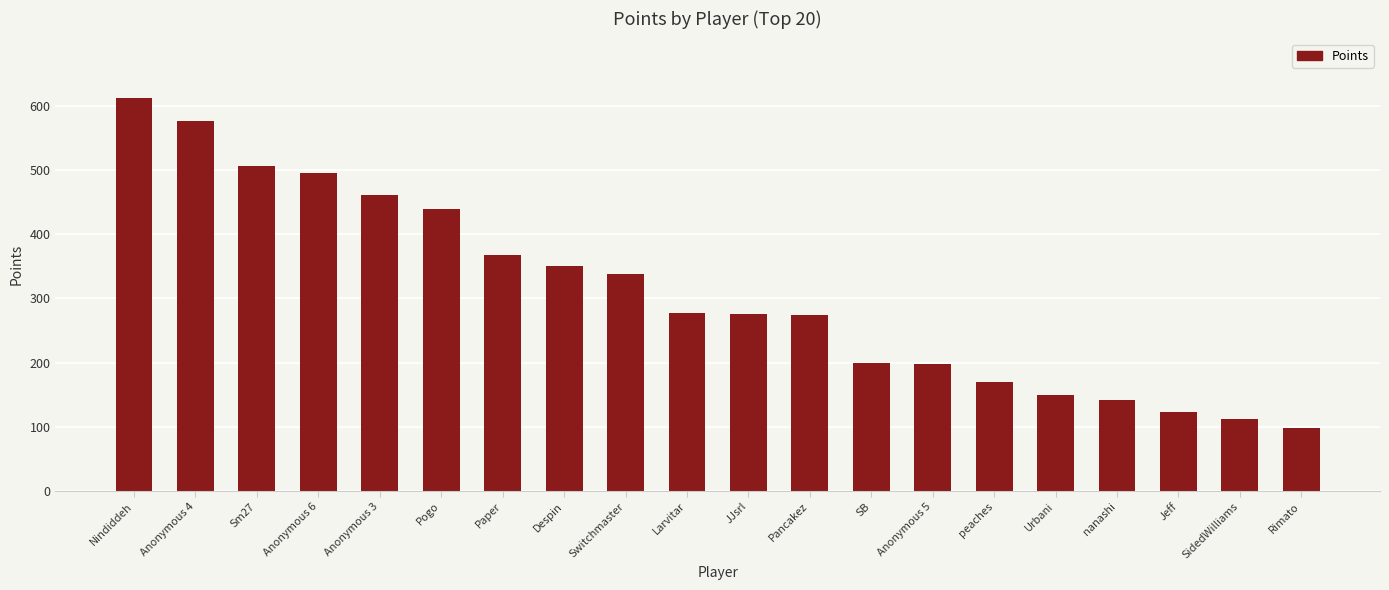

Between Pogo and SB, which is larger?

Pogo